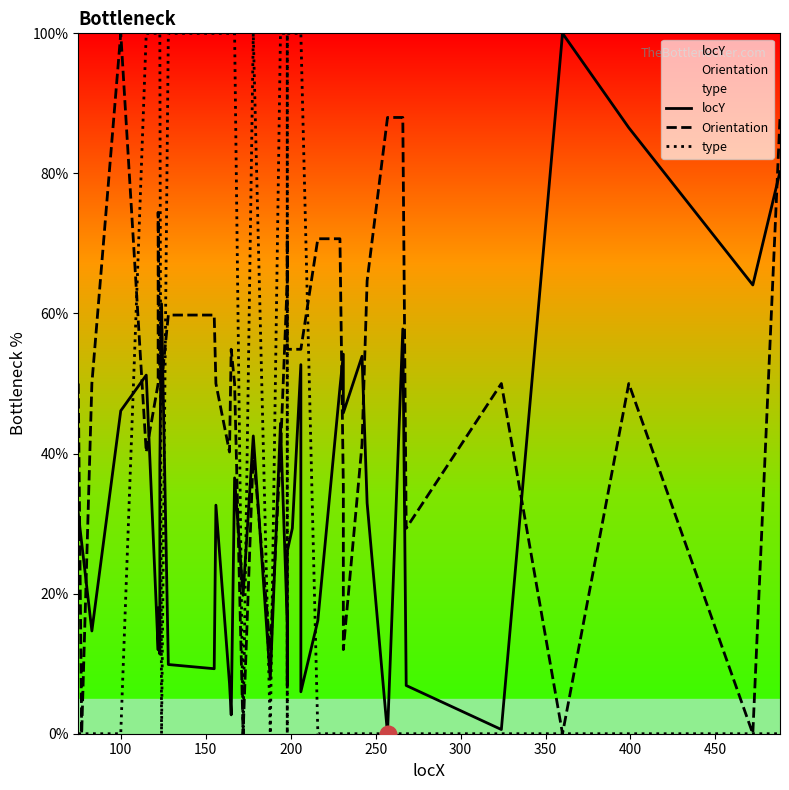

How many lines are shown in the chart?

3